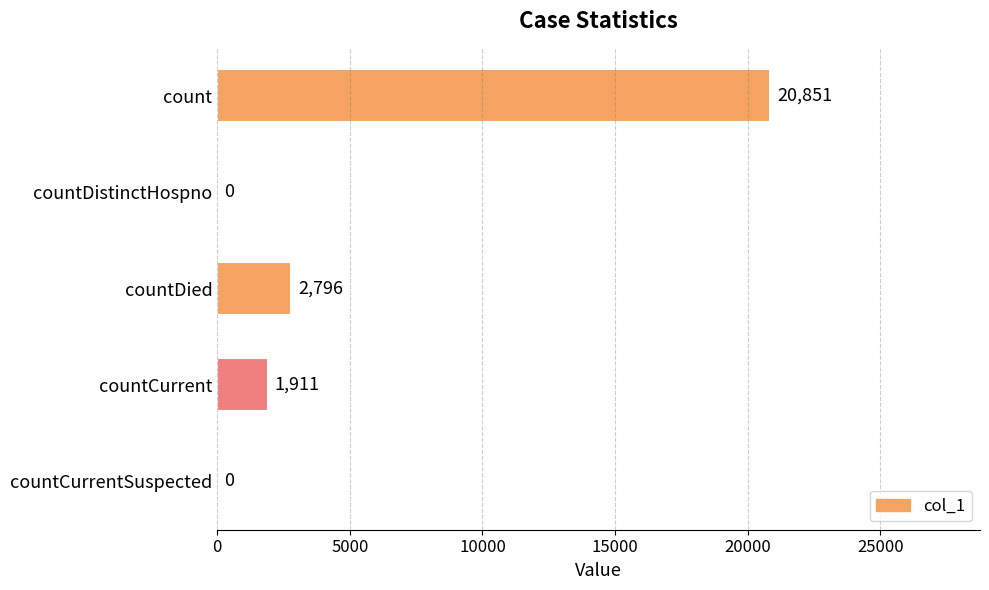

True or false: the data shows 2796 at countDied.

True